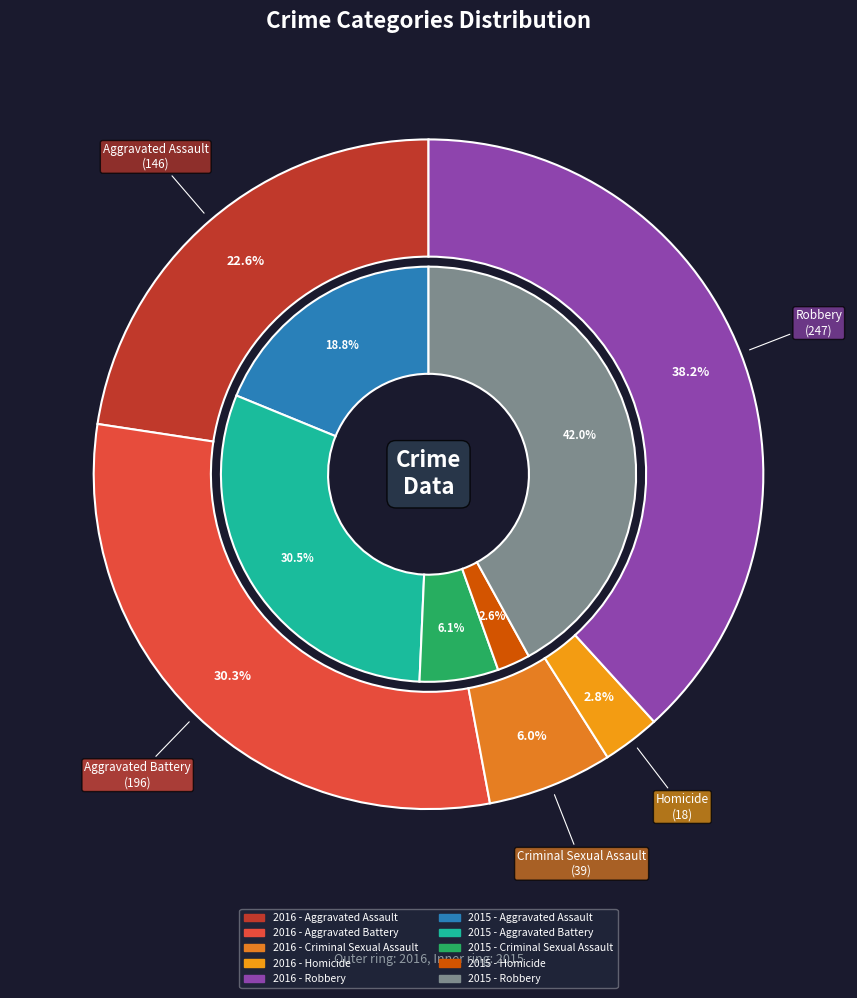

What is the spread (max minus min) of values at Criminal Sexual Assault?

8